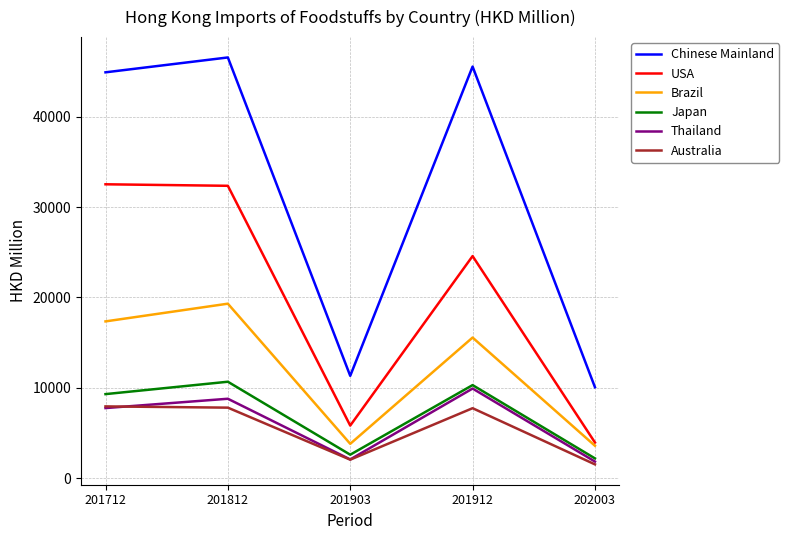

What are all the series names shown in the legend?

Chinese Mainland, USA, Brazil, Japan, Thailand, Australia